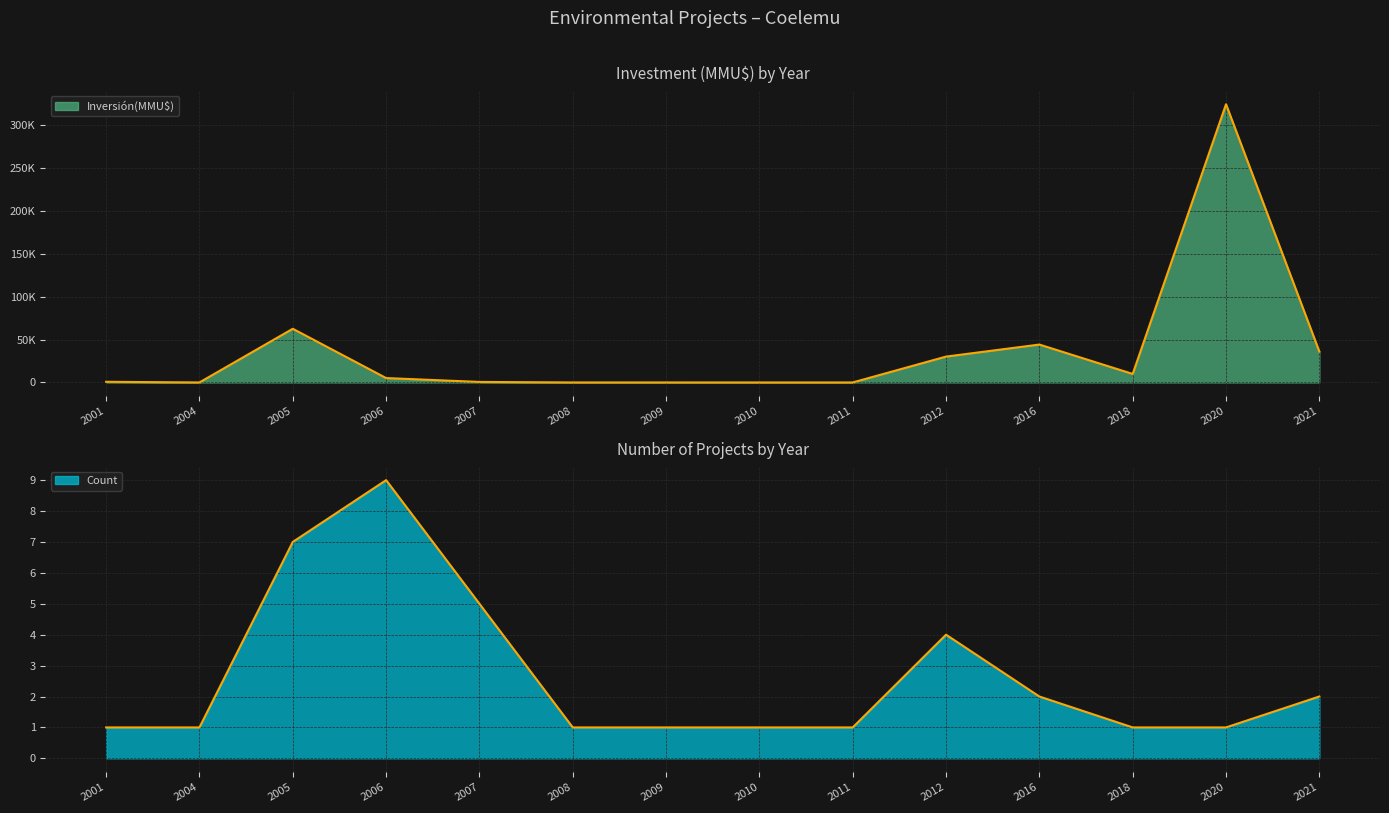

Where is the first local minimum for Inversión(MMU$)?

2004